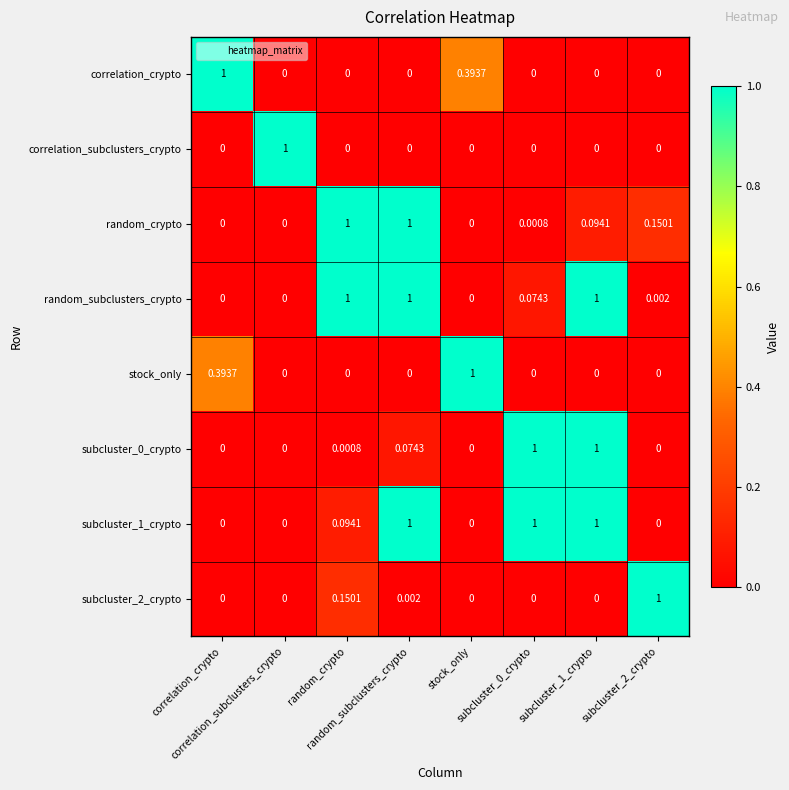

At how many categories does at least one series exceed 0?

8